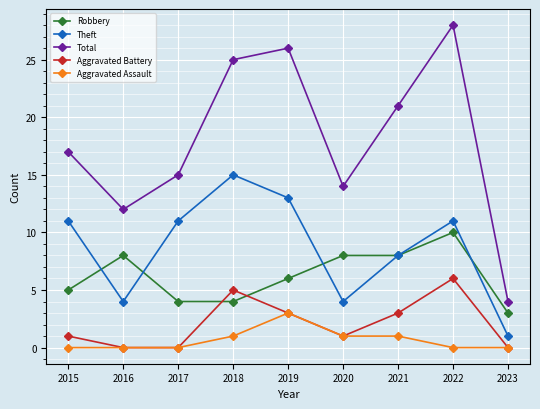

How many lines are shown in the chart?

5